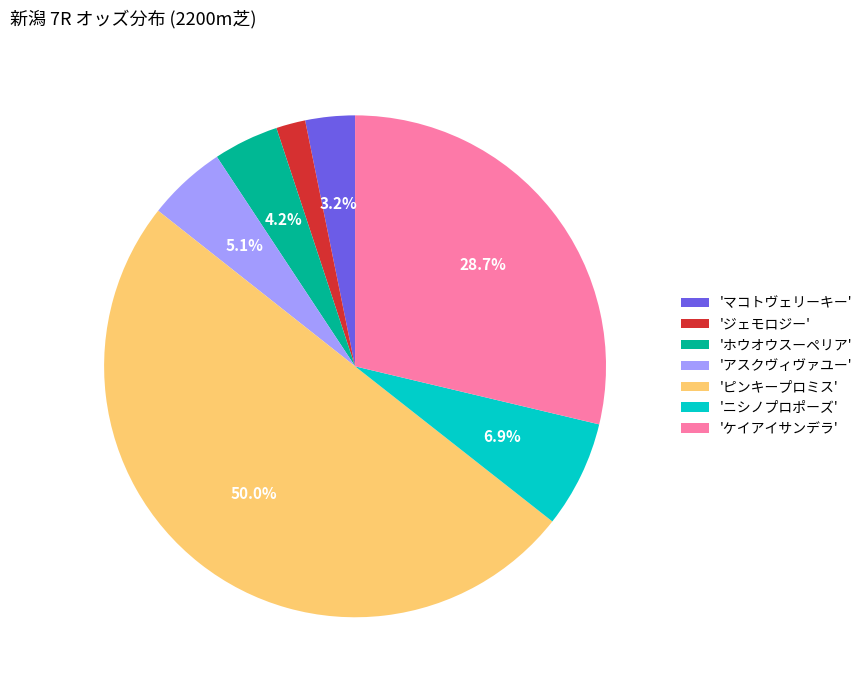

Combined, do 'ケイアイサンデラ' and 'ホウオウスーペリア' account for over 50%?

No